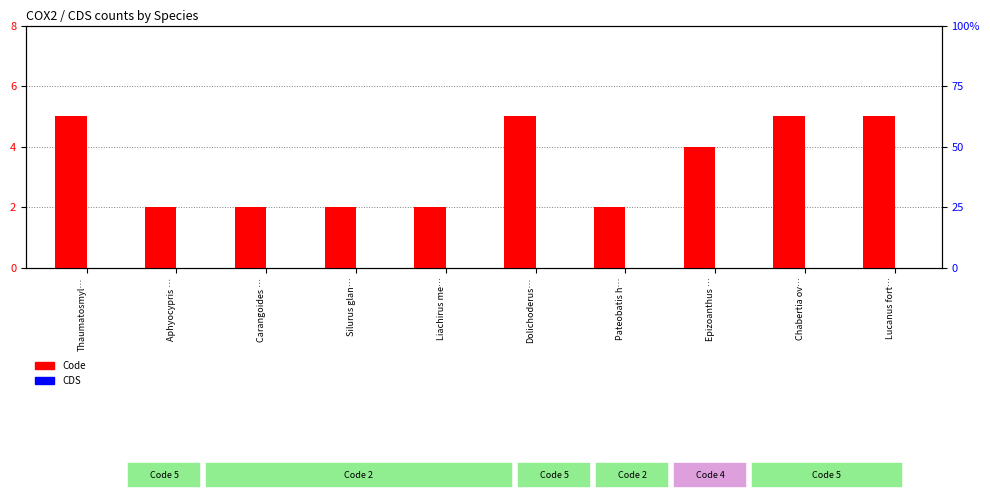

Reading right to left, list all the values displayed in this chart.

Code: Lucanus fort…=5	Chabertia ov…=5	Epizoanthus …=4	Pateobatis h…=2	Dolichoderus…=5	Liachirus me…=2	Silurus glan…=2	Carangoides …=2	Aphyocypris …=2	Thaumatosmyl…=5
CDS: Lucanus fort…=0	Chabertia ov…=0	Epizoanthus …=0	Pateobatis h…=0	Dolichoderus…=0	Liachirus me…=0	Silurus glan…=0	Carangoides …=0	Aphyocypris …=0	Thaumatosmyl…=0